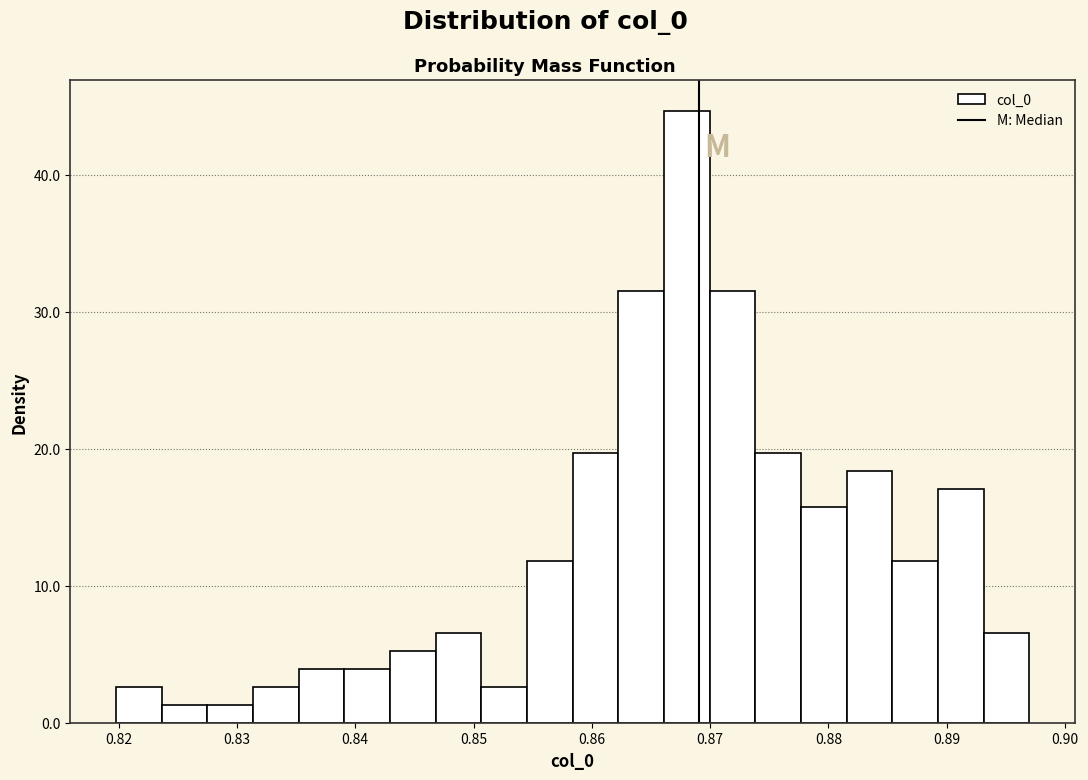

Read against the x-axis, roughly where is the centre of the tallest bar?

0.868